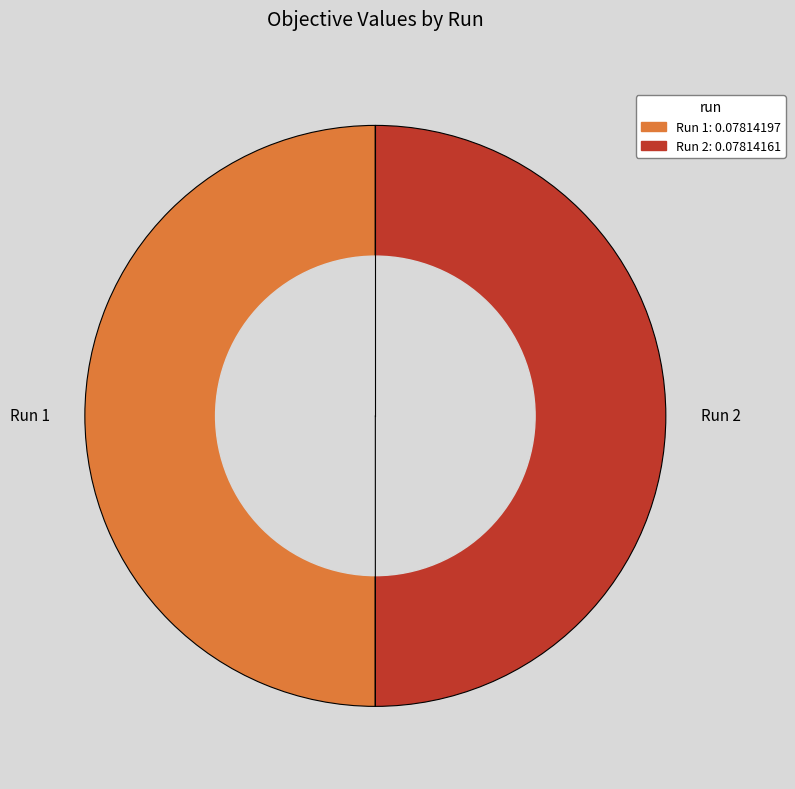

How many slices are in this pie chart?

2